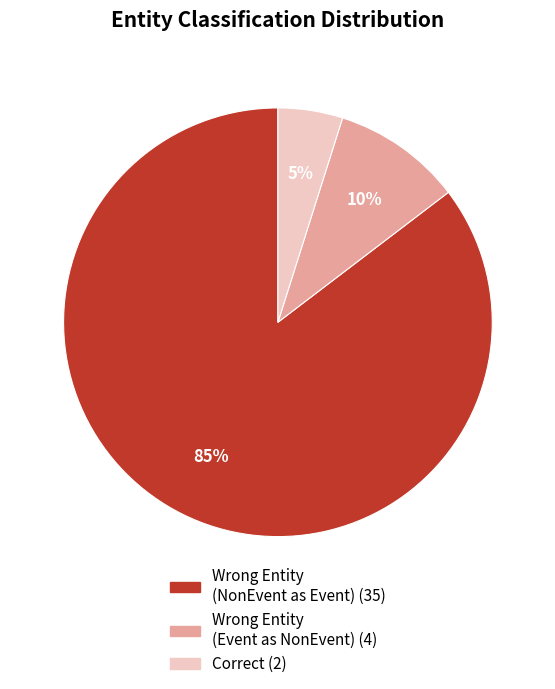

Is there any slice that represents more than half of the pie?

Yes